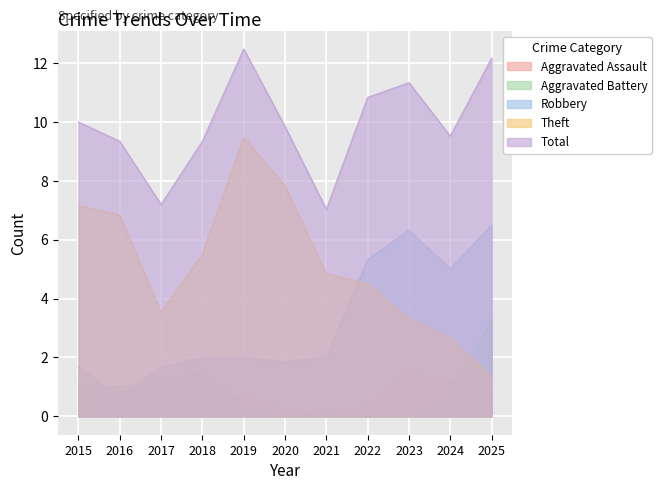

True or false: Total and Aggravated Battery cross at least once.

False